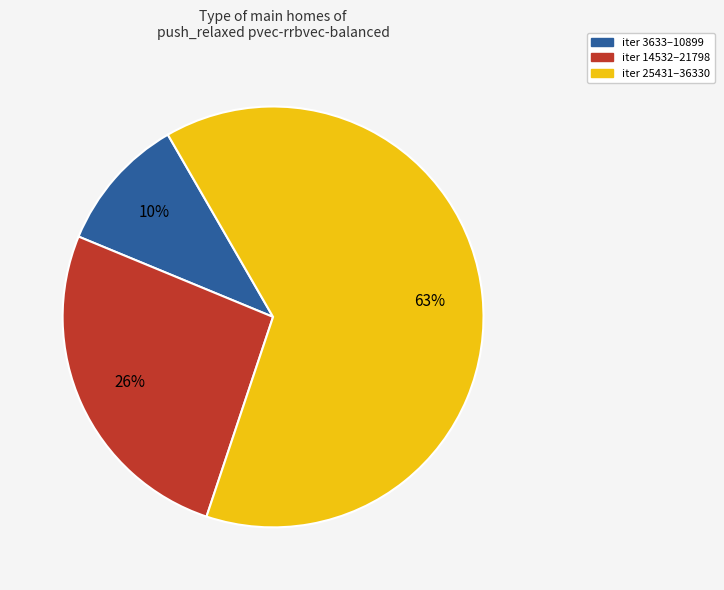

Is there any slice that represents more than half of the pie?

Yes